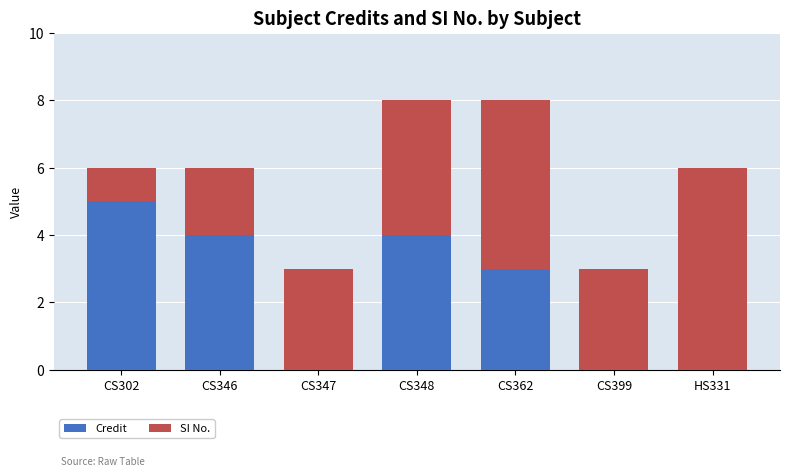

How many bars are there in each group?

2